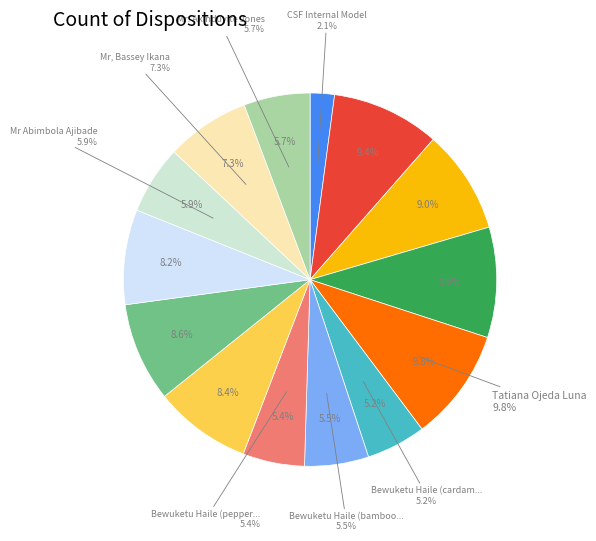

What percentage is the Mr. Akinduyite Jones slice, to the nearest percent?

6%